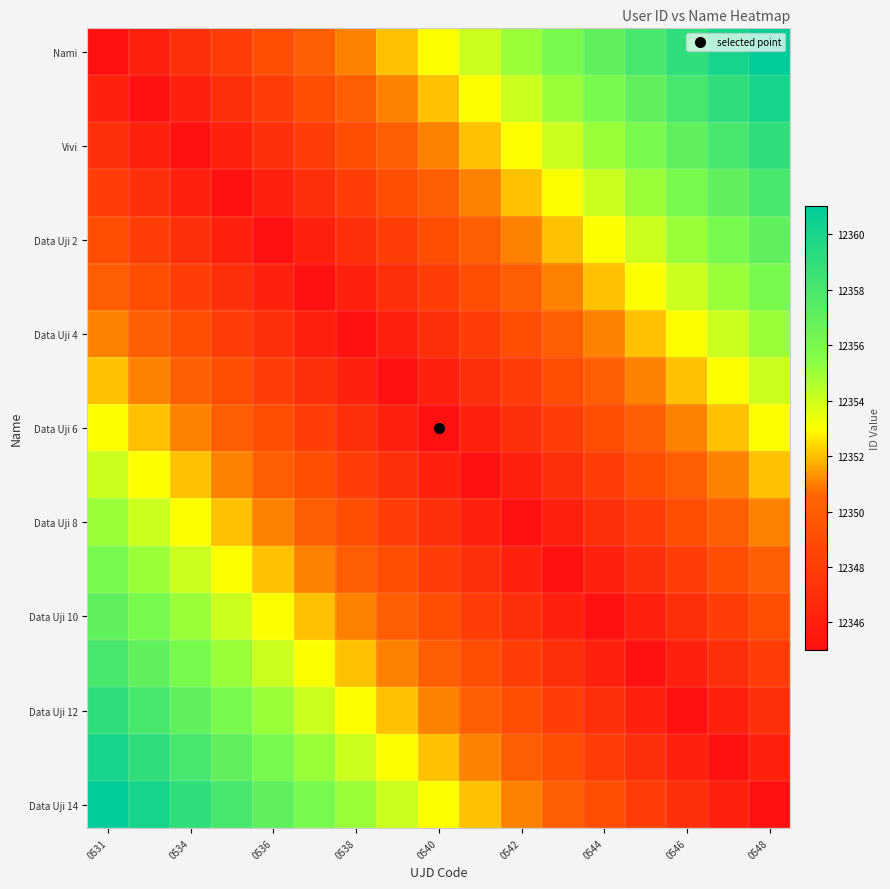

At which category does the chart reach its minimum across all series?

0531